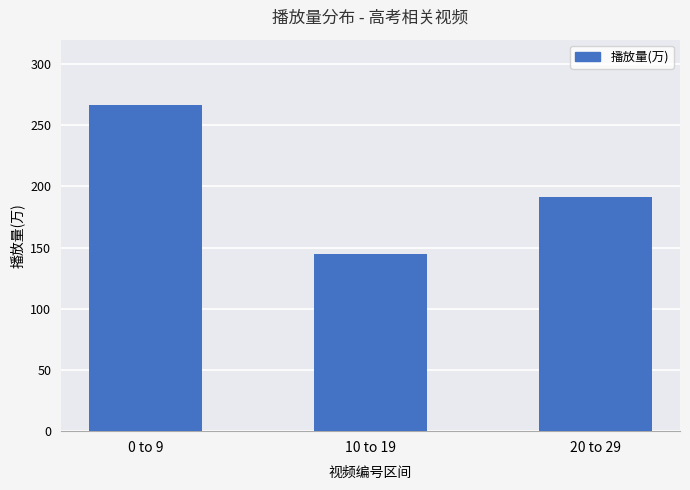

The chart shows a value of 191.5 at 20 to 29. True or false?

True